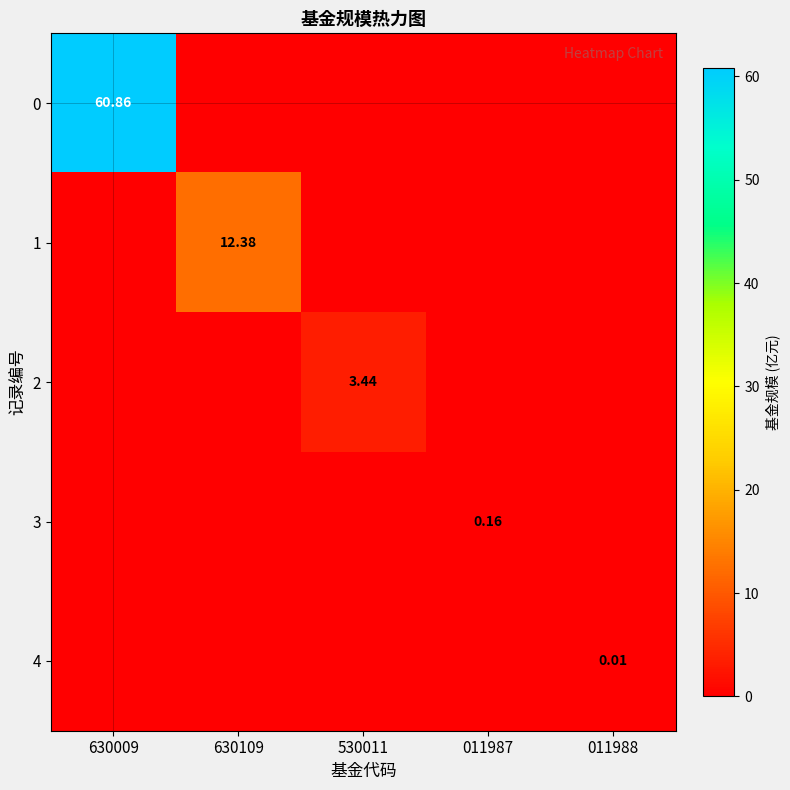

The value of 4 at 530011 is 0.0. True or false?

False